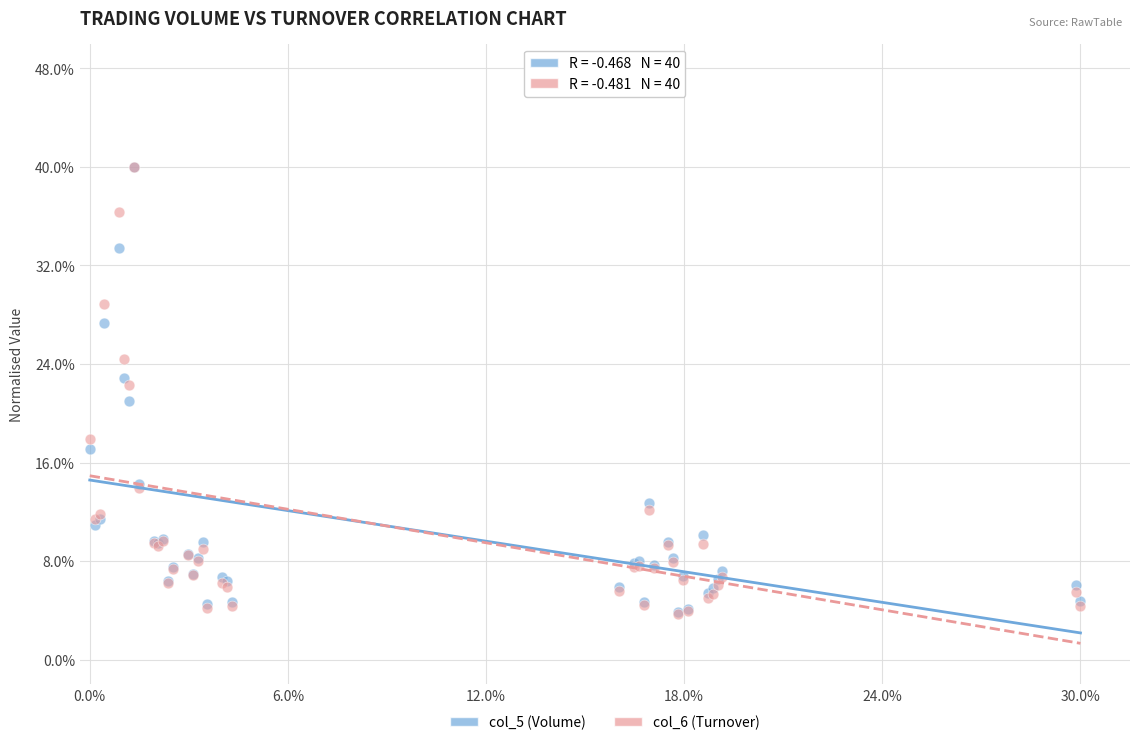

What are all the series names shown in the legend?

col_5 (Volume), col_6 (Turnover)